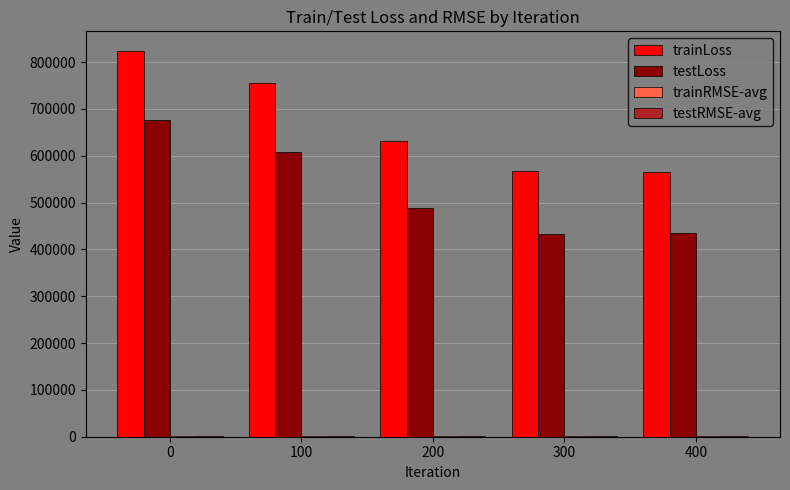

Which series changed the most between 100 and 400?

trainLoss